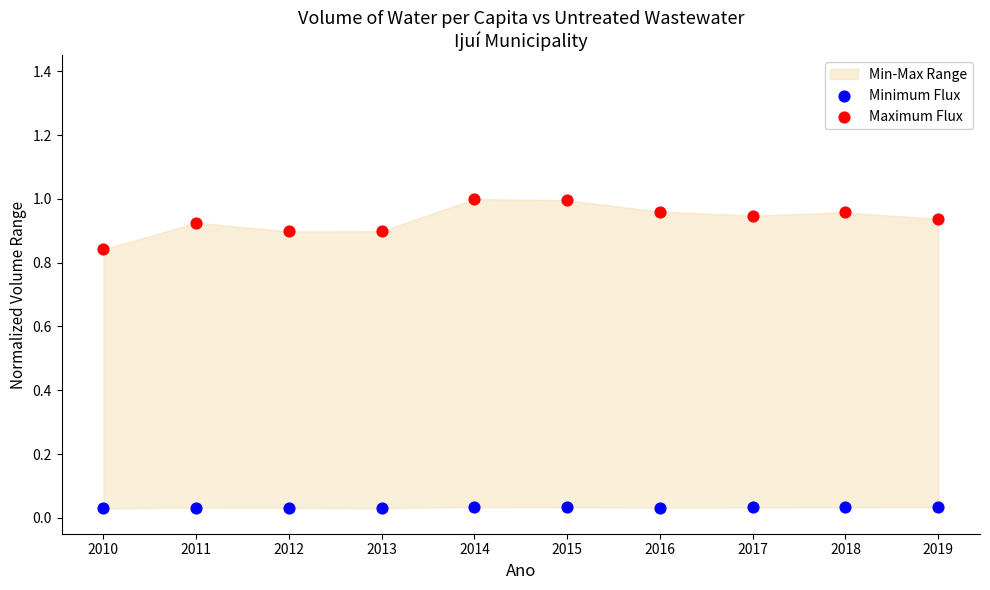

Which series has the widest spread of Y values?

Maximum Flux